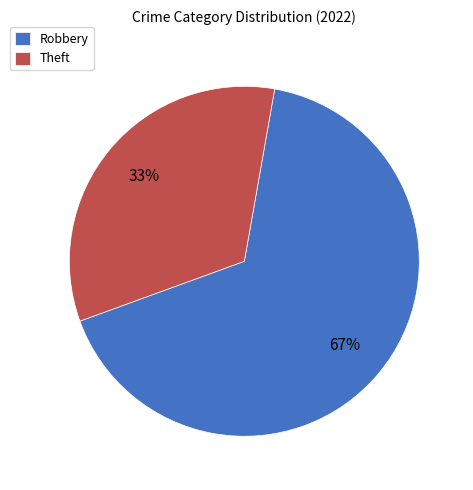

Approximately how many times larger is the value at Theft compared to Robbery?

0.5